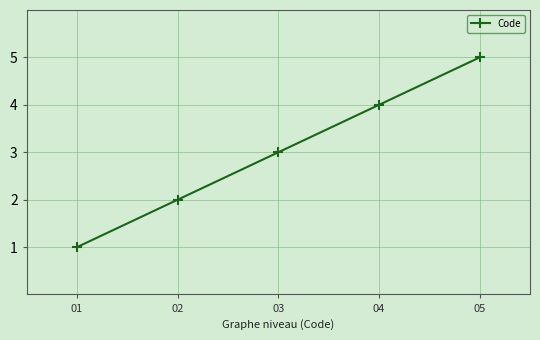

The value at 02 is 1. True or false?

False